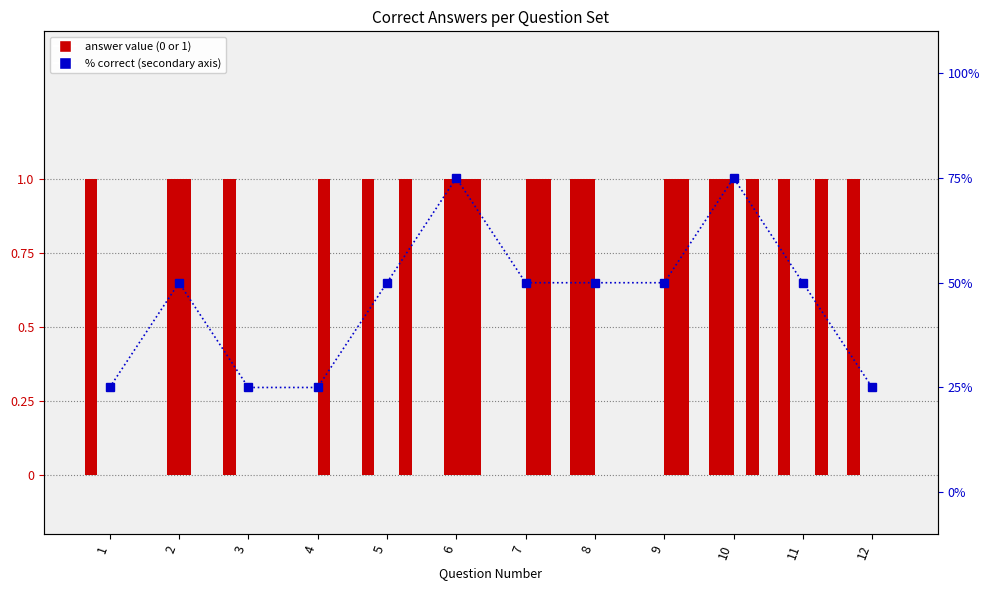

Reading right to left, transcribe all the data shown in this chart.

a1: 12=1	11=1	10=1	9=0	8=1	7=0	6=0	5=1	4=0	3=1	2=0	1=1
a2: 12=0	11=0	10=1	9=0	8=1	7=0	6=1	5=0	4=0	3=0	2=1	1=0
a3: 12=0	11=0	10=0	9=1	8=0	7=1	6=1	5=0	4=1	3=0	2=1	1=0
a4: 12=0	11=1	10=1	9=1	8=0	7=1	6=1	5=1	4=0	3=0	2=0	1=0
% correct: 12=25	11=50	10=75	9=50	8=50	7=50	6=75	5=50	4=25	3=25	2=50	1=25